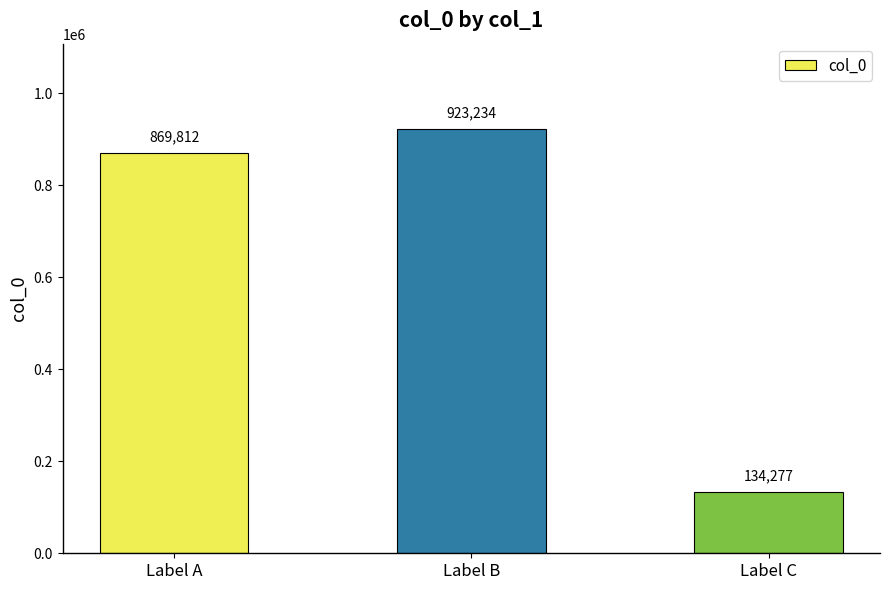

List the labels in order of value, largest first.

Label B, Label A, Label C